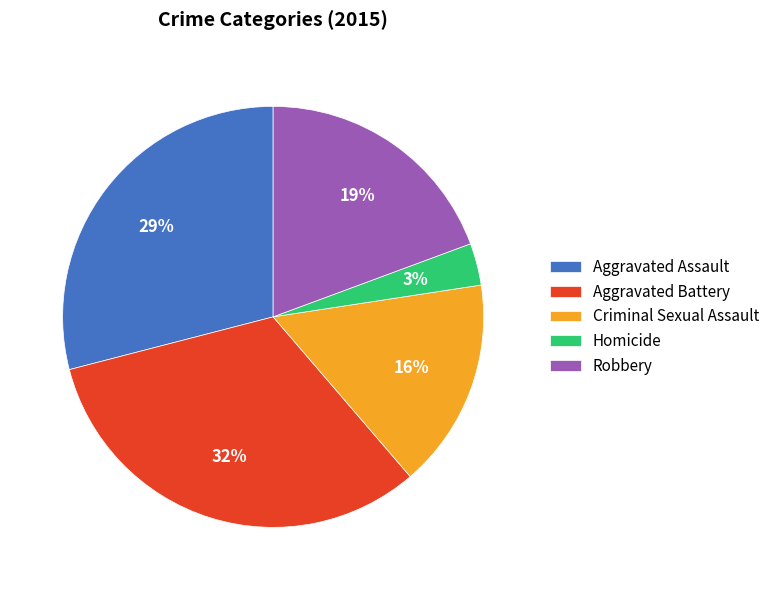

True or false: Robbery accounts for 19% of the total.

True